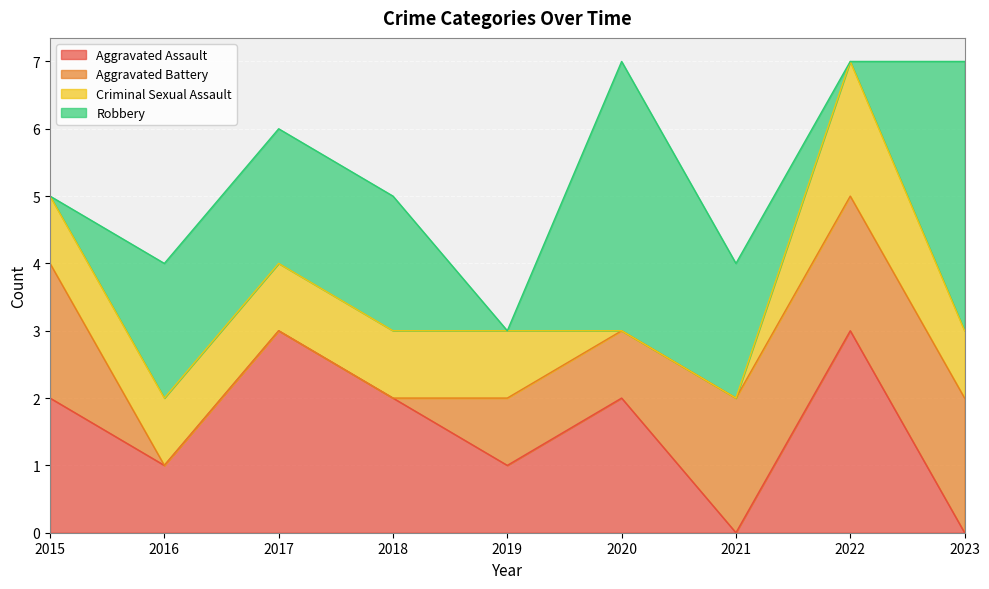

At 2019, list the series in order from smallest to largest.

Robbery, Aggravated Assault, Aggravated Battery, Criminal Sexual Assault